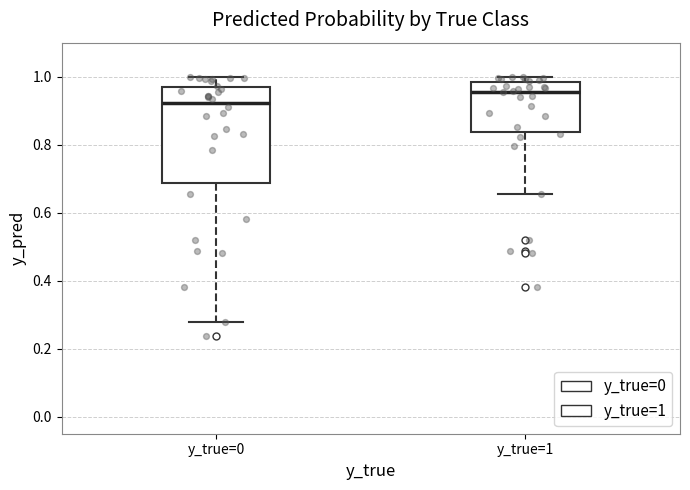

Reading left to right, read every box against the y-axis: the position of its median line, the range the box covers, and the ends of its whiskers. The values are not printed on the chart, so give them approximately, as read against the axis.

y_true=0: median 0.92, box 0.68 to 0.98, whiskers 0.28 to 1.00
y_true=1: median 0.96, box 0.84 to 0.98, whiskers 0.66 to 1.00